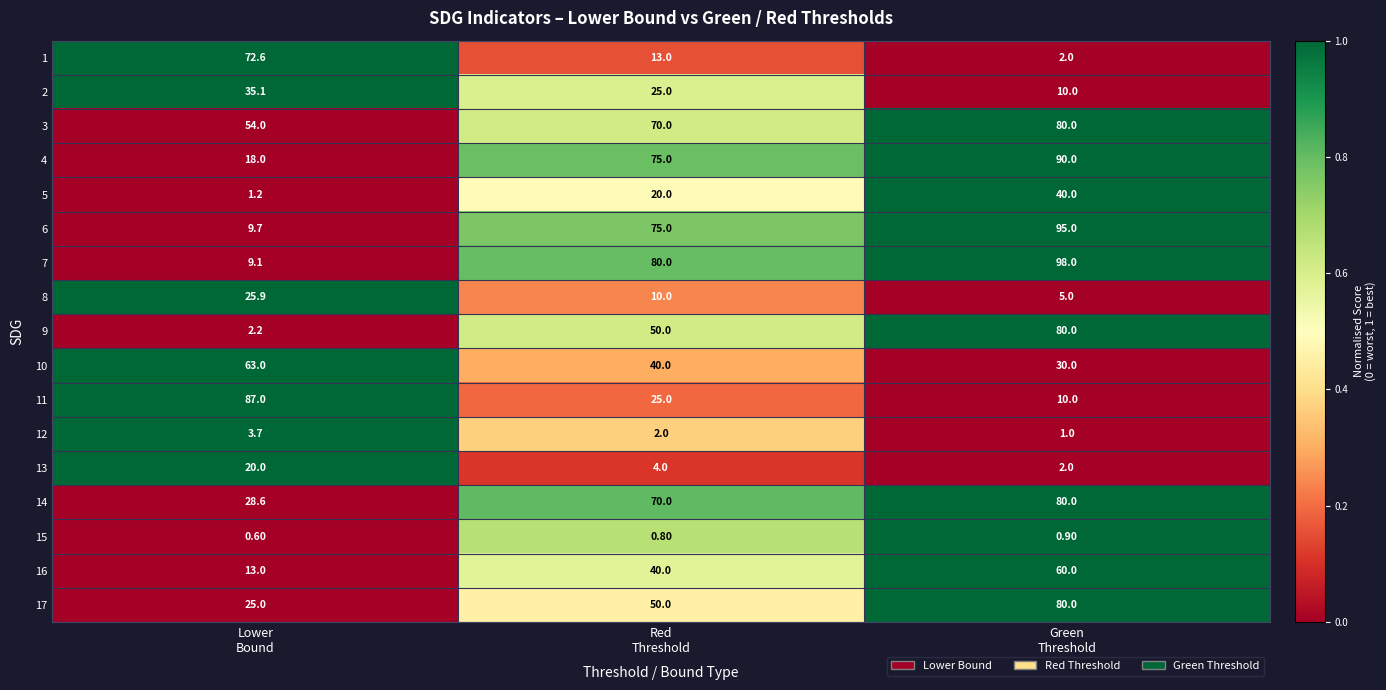

Which series has the largest total across all categories?

3